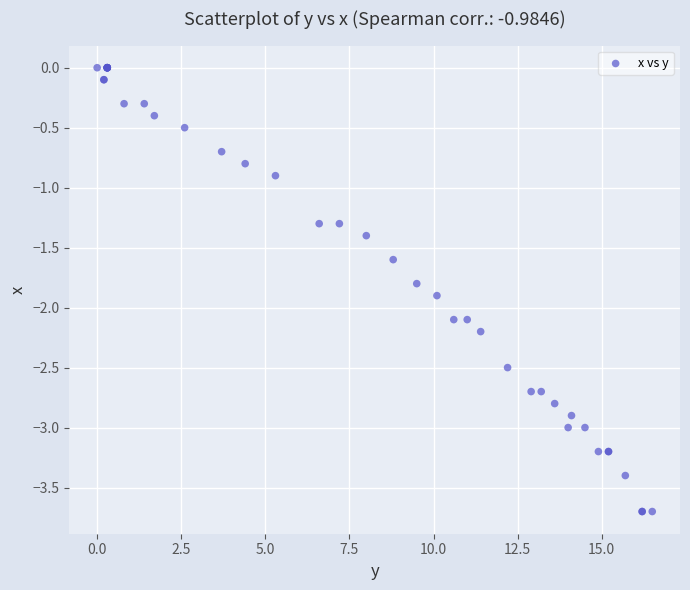

What Y value in the scatter plot is closest to -1?

-0.9